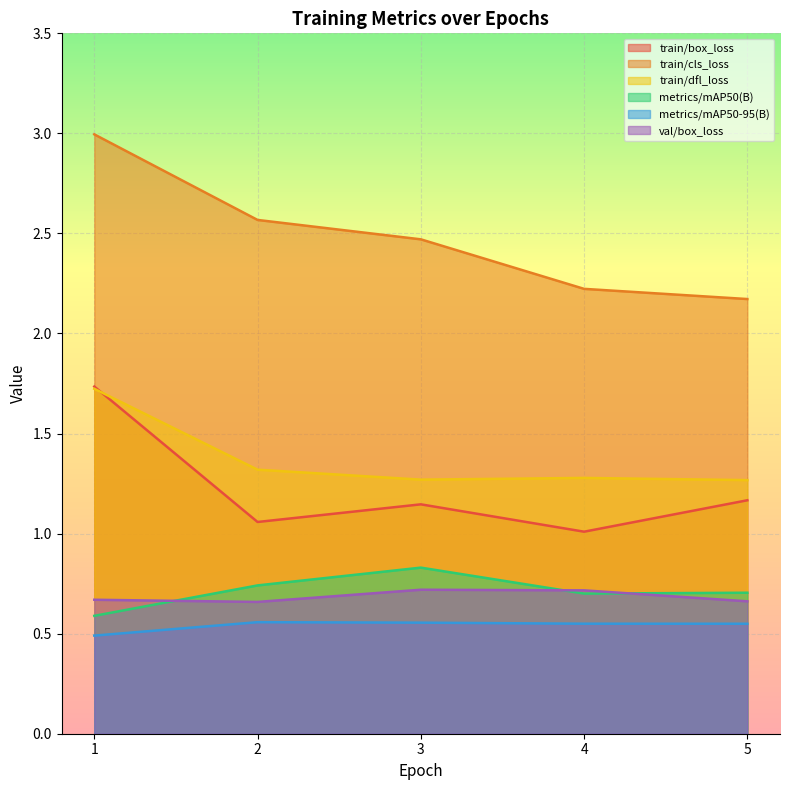

True or false: train/cls_loss and val/box_loss intersect in this chart.

False